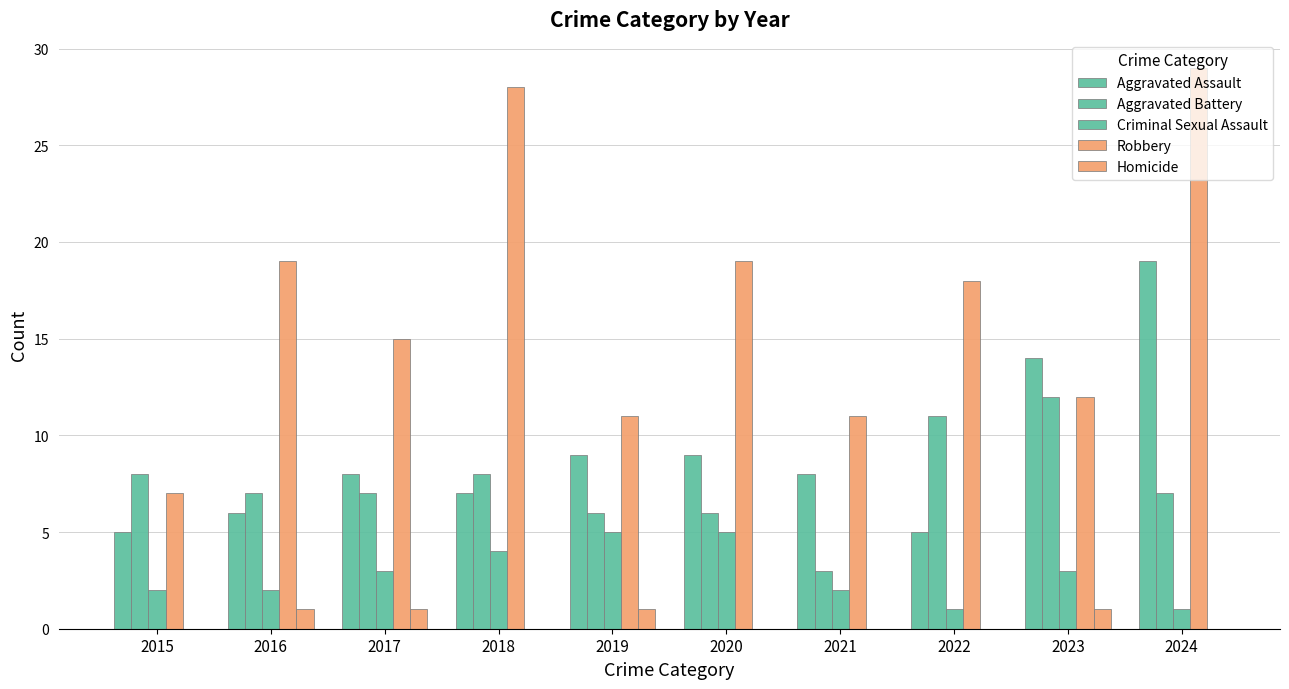

How many categories are shown in the chart?

10